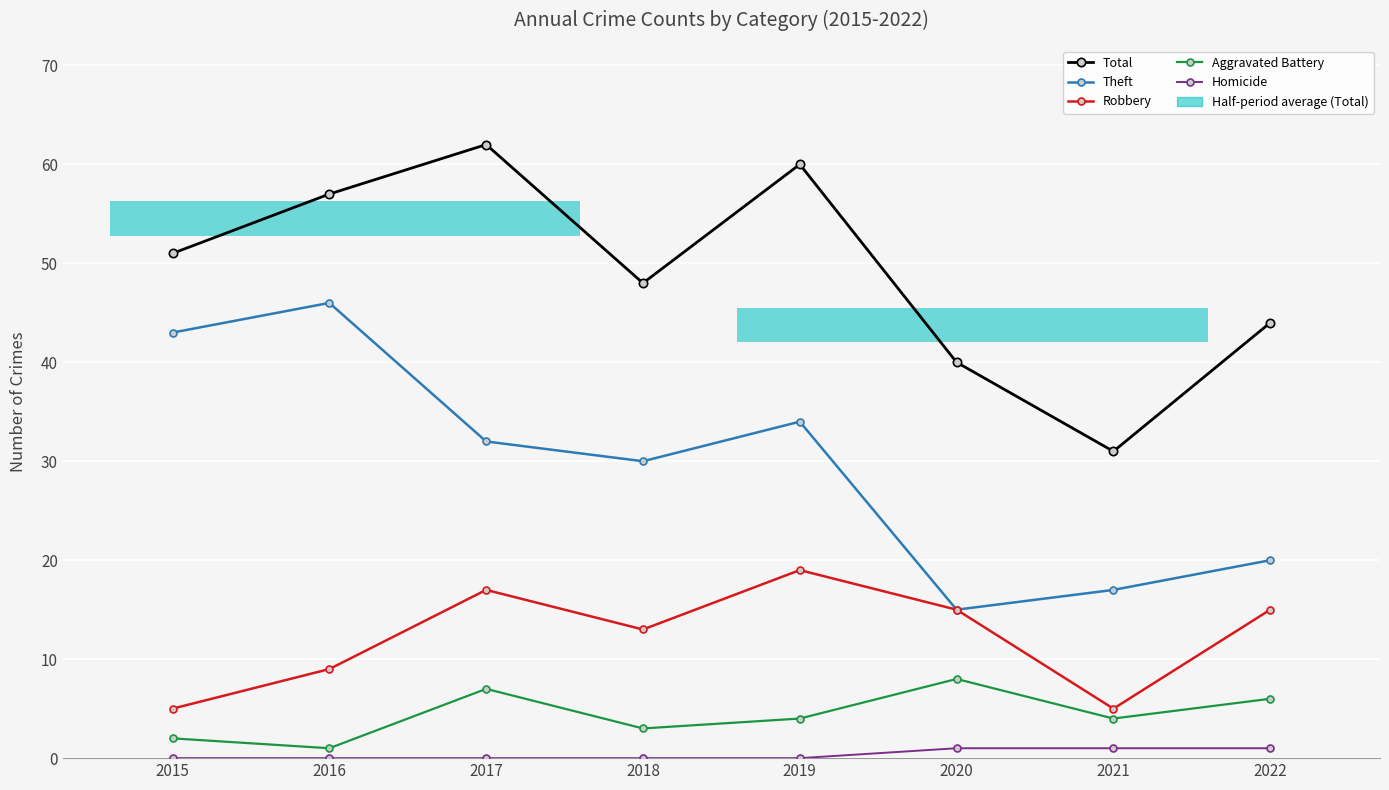

How many bars are there in each group?

5